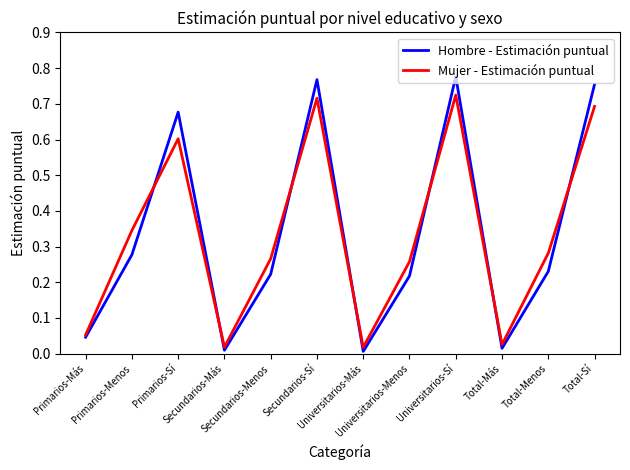

List the series in order of their peak value, highest first.

Hombre - Estimación puntual, Mujer - Estimación puntual